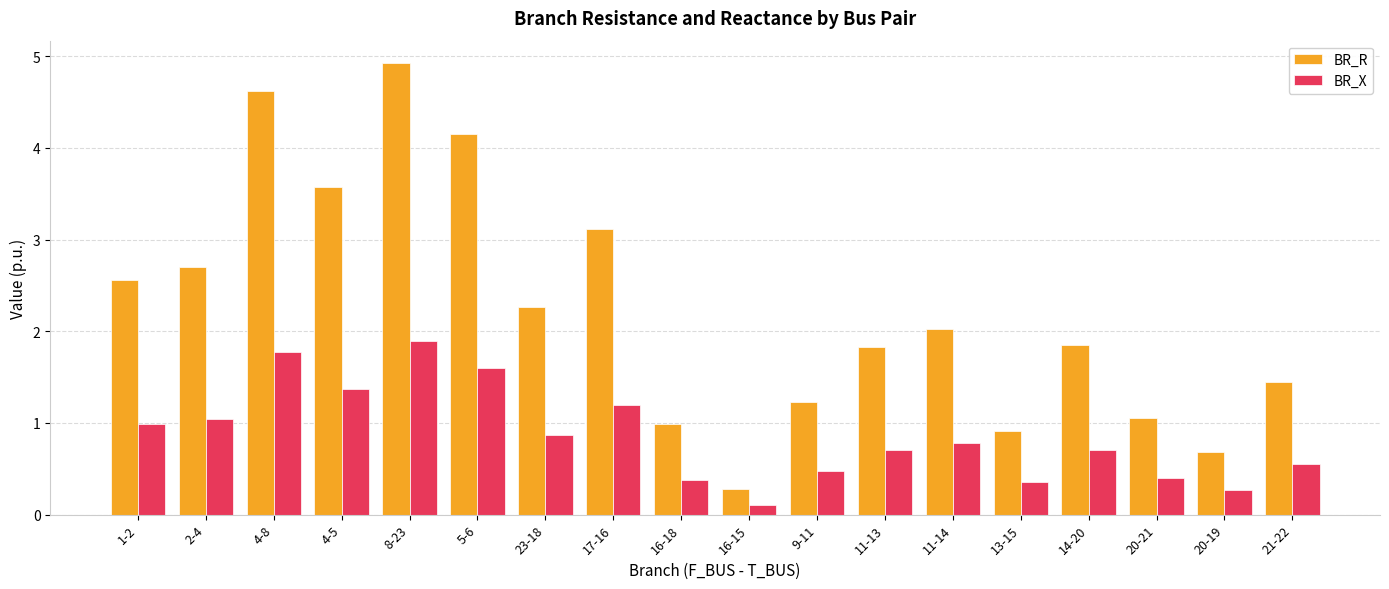

Where is BR_R nearest to the value 2?

11-14